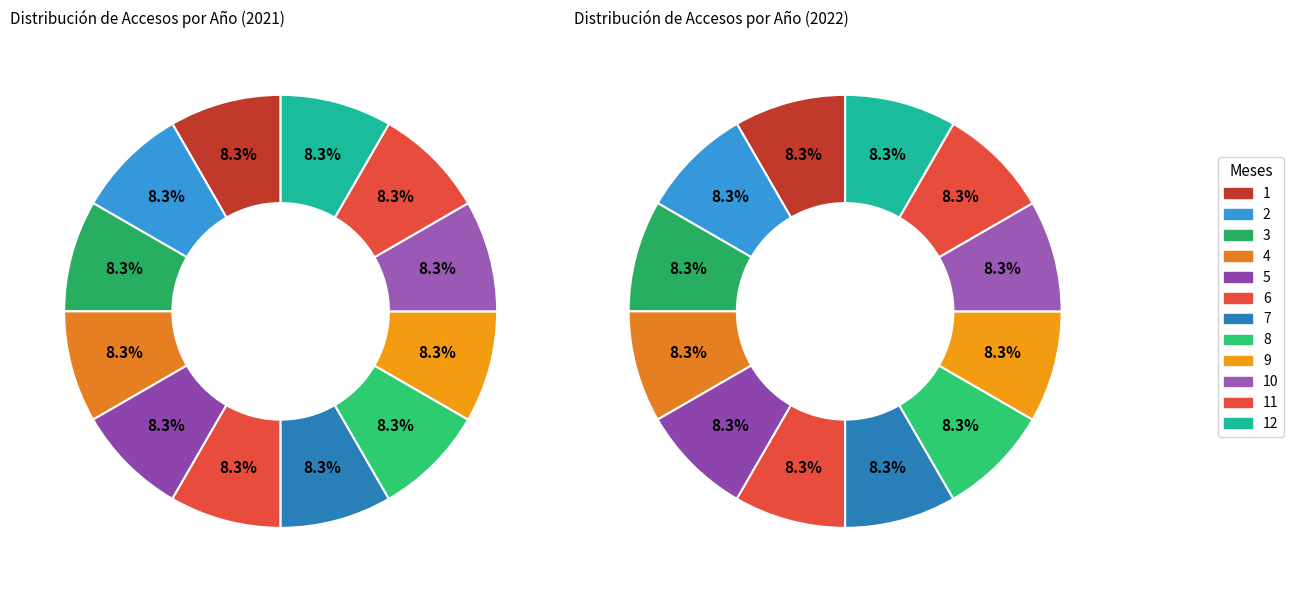

Which category has the biggest portion of the pie?

12